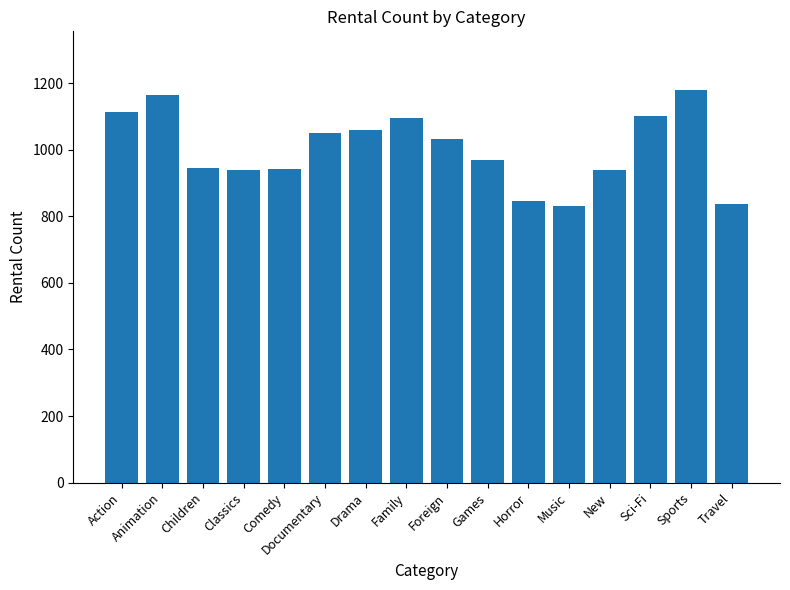

Which label corresponds to the largest value in the chart?

Sports